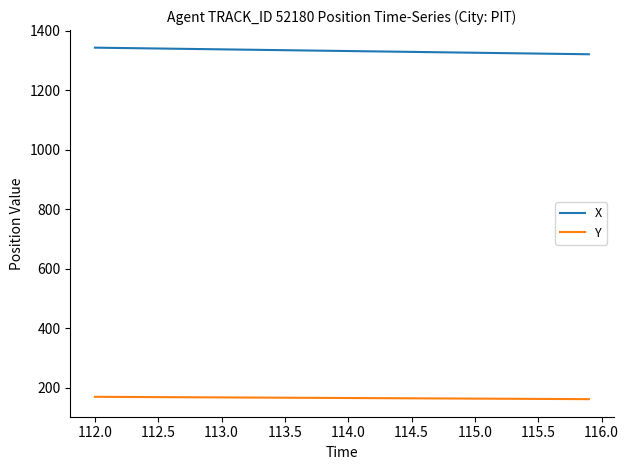

List the series in order of their peak value, highest first.

X, Y